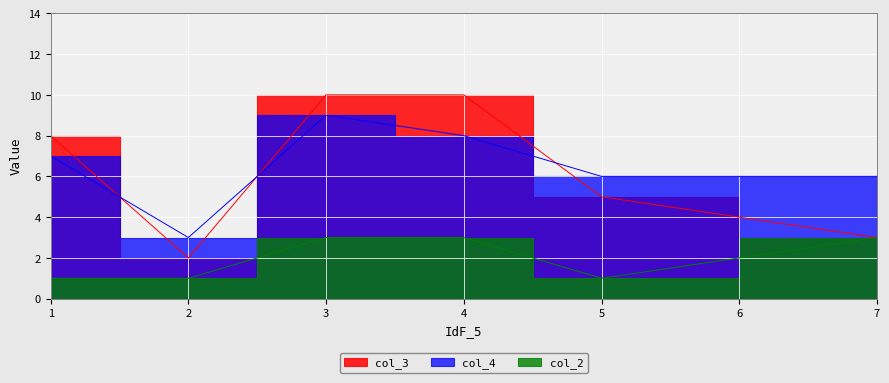

At which category is the sum across all series the highest?

3